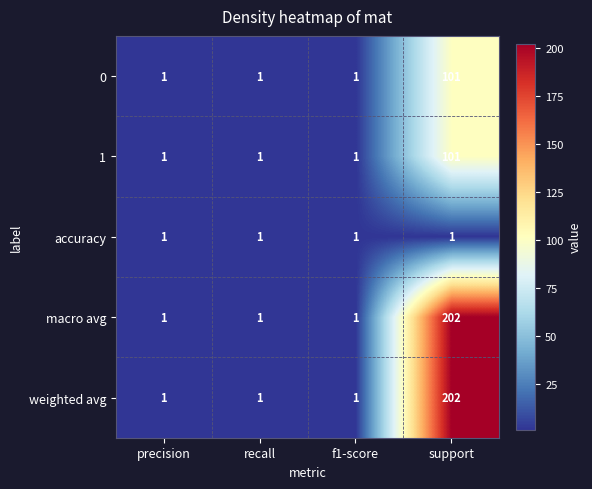

Is the value of 1 at support greater than the value of weighted avg at f1-score?

Yes